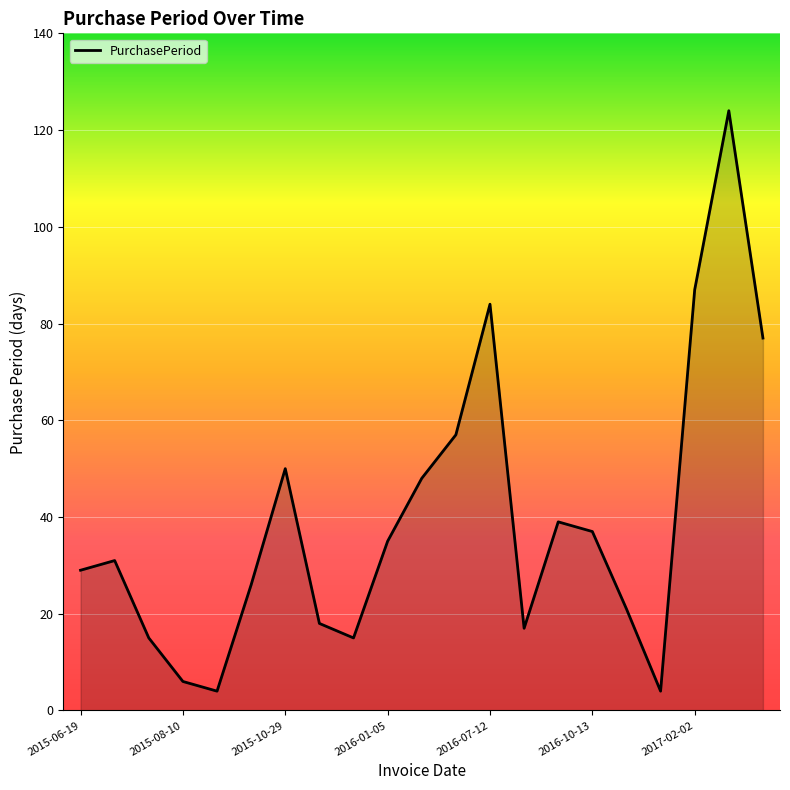

Does the chart display data point markers on the line(s)?

No